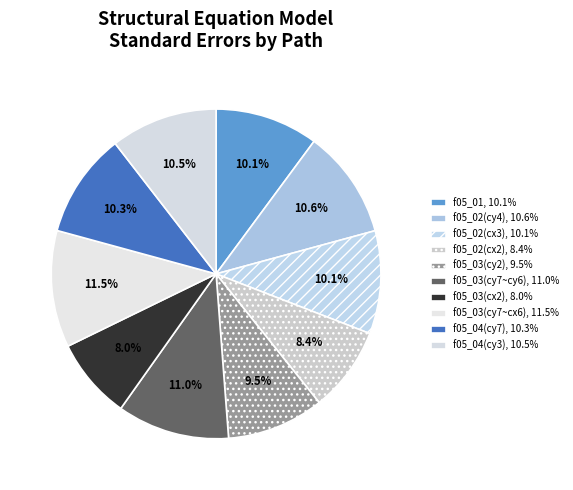

Rank the categories by value from lowest to highest.

f05_03(cx2), f05_02(cx2), f05_03(cy2), f05_02(cx3), f05_01, f05_04(cy7), f05_04(cy3), f05_02(cy4), f05_03(cy7~cy6), f05_03(cy7~cx6)